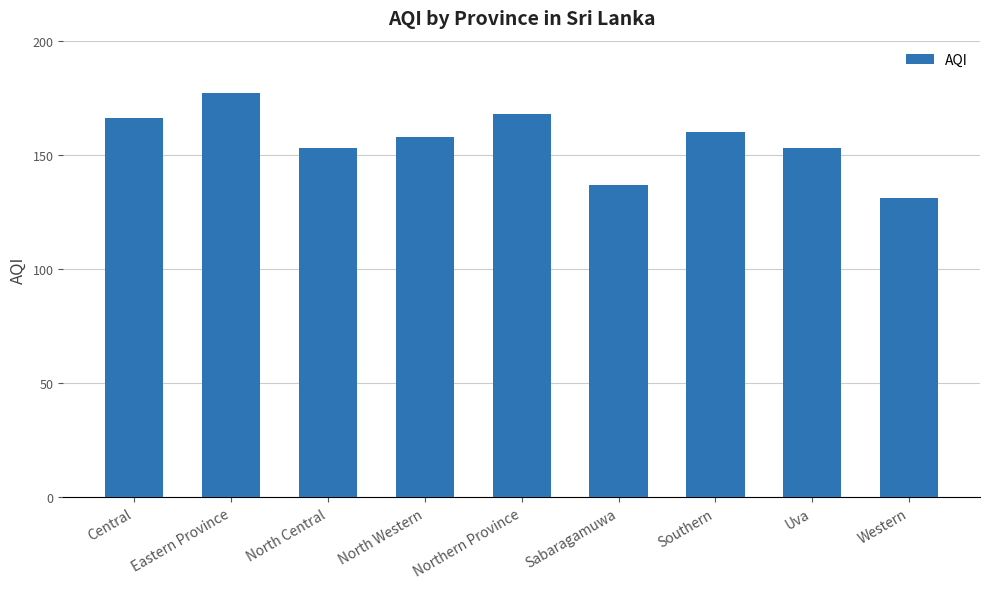

Does the chart contain any negative values?

No